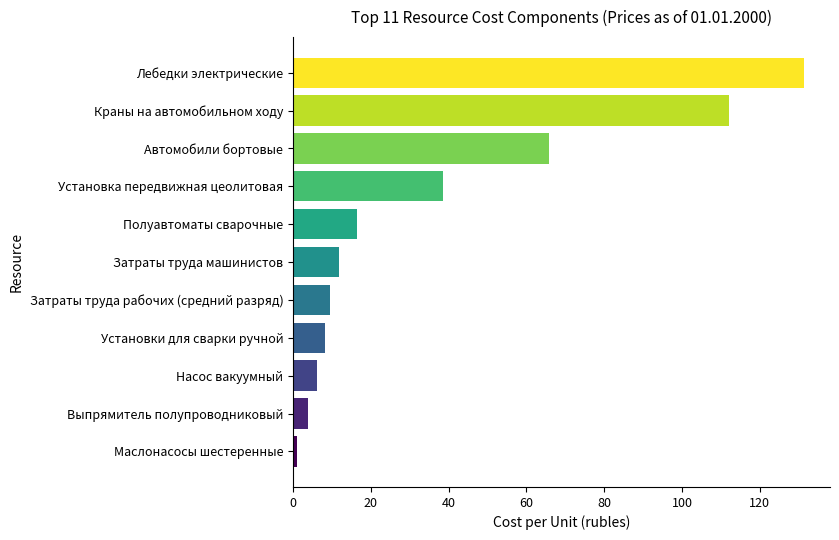

Which has a higher value, Маслонасосы шестеренные or Насос вакуумный?

Насос вакуумный